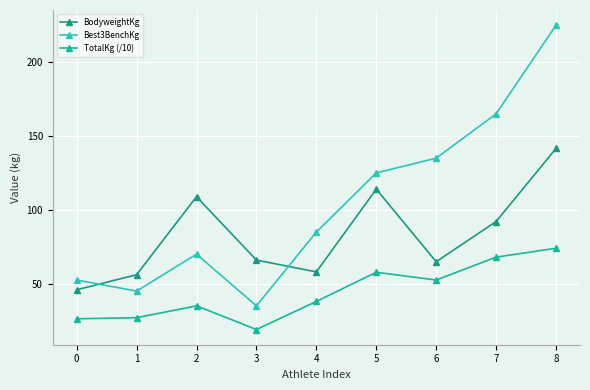

What is the total value across all series at 7?

325.1